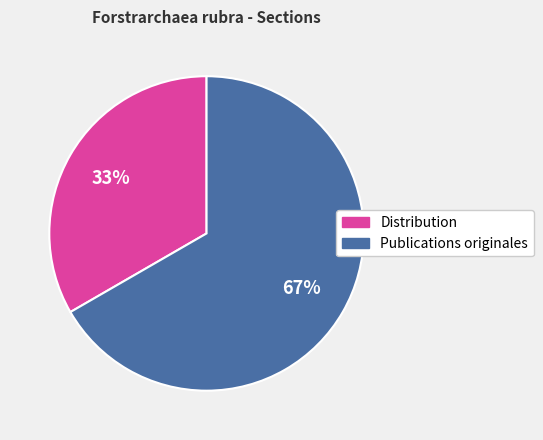

How many segments does this pie chart have?

2